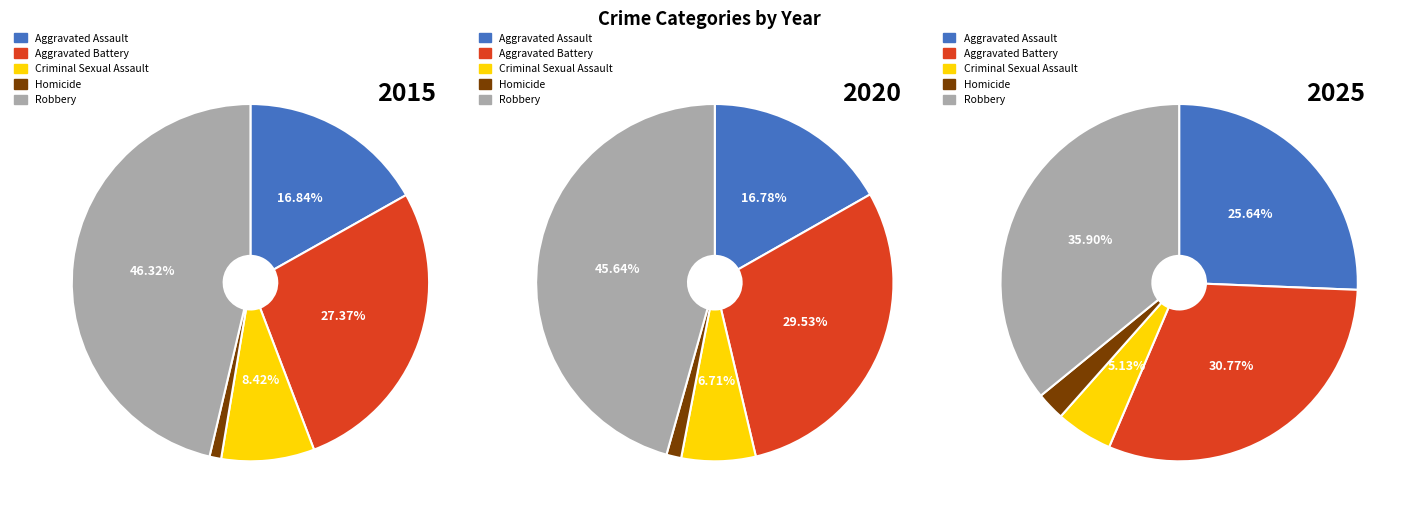

Is it true that Robbery is 36% of the pie?

True